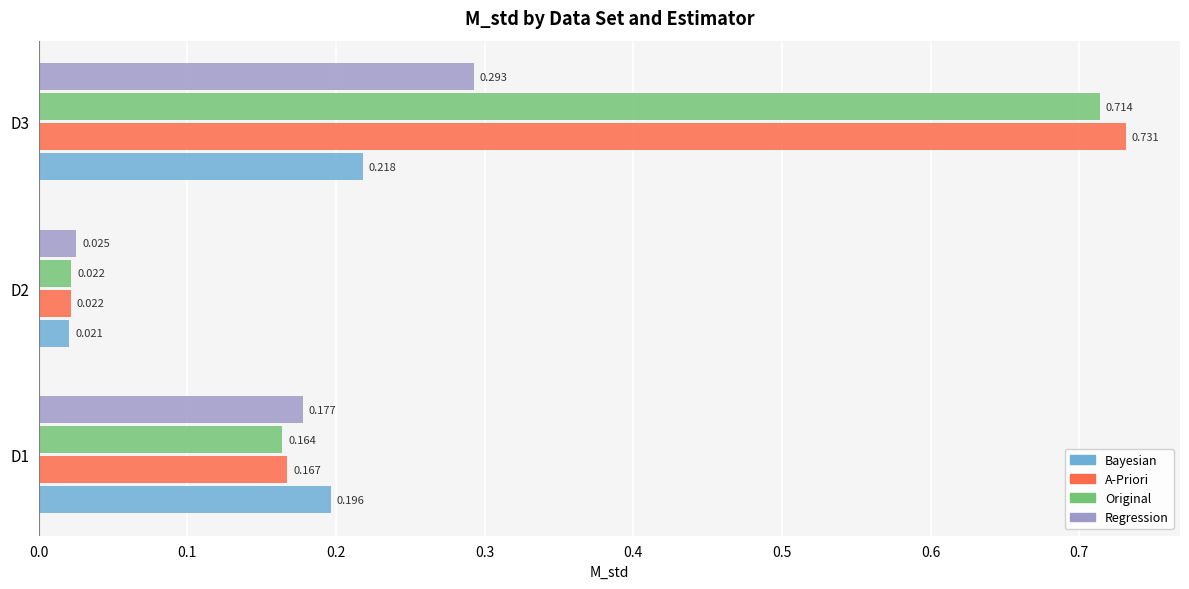

List the series in order of their peak value, highest first.

A-Priori, Original, Regression, Bayesian